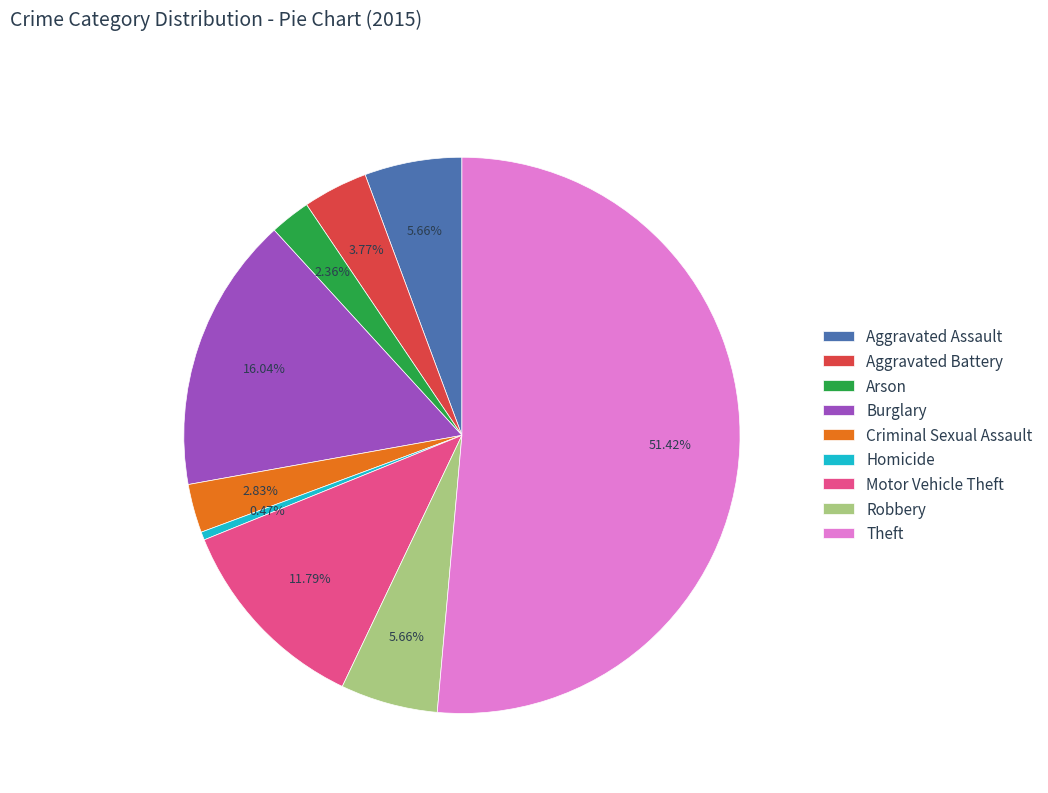

Do Aggravated Assault and Robbery together represent more than half of the pie?

No